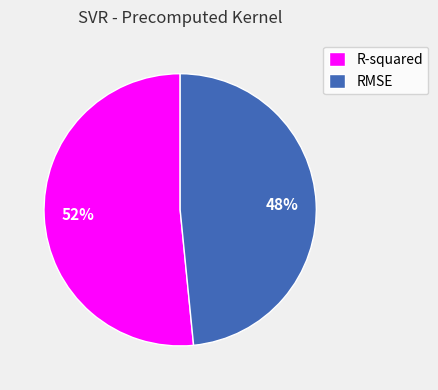

Rank the categories by value from lowest to highest.

RMSE, R-squared